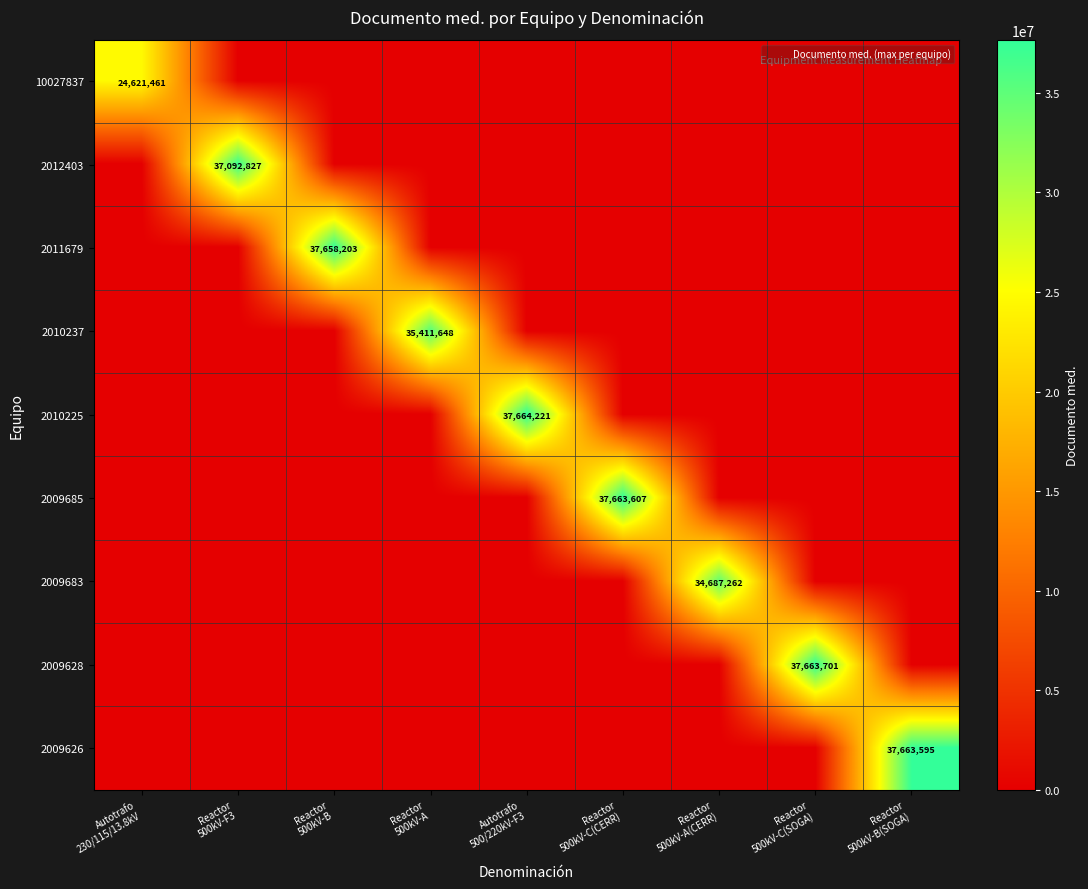

At which label is 2009683 closest to 17343631?

Autotrafo 230/115/13.8kV